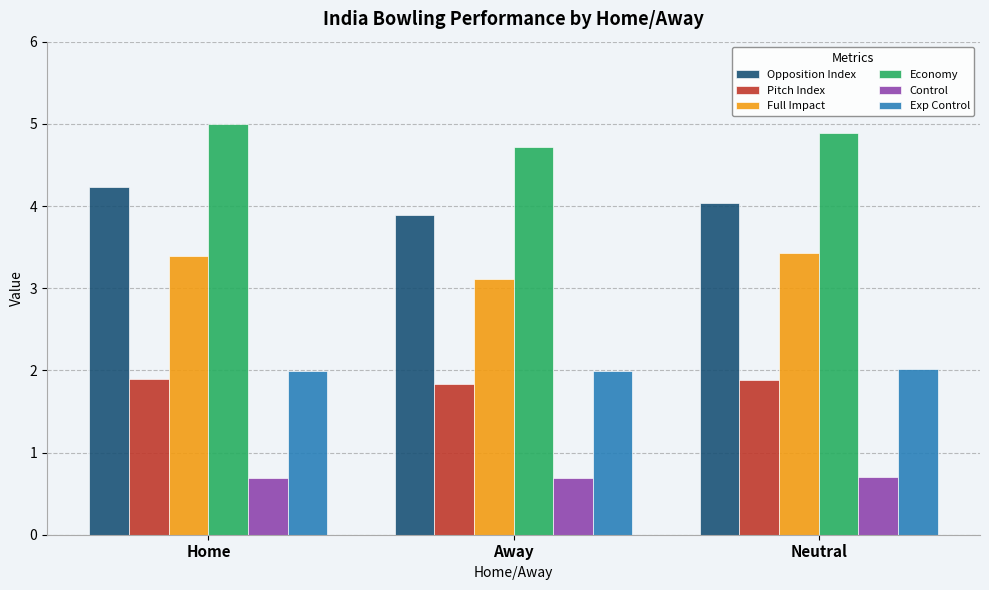

What is the label of the 2nd bar from the left?

Away